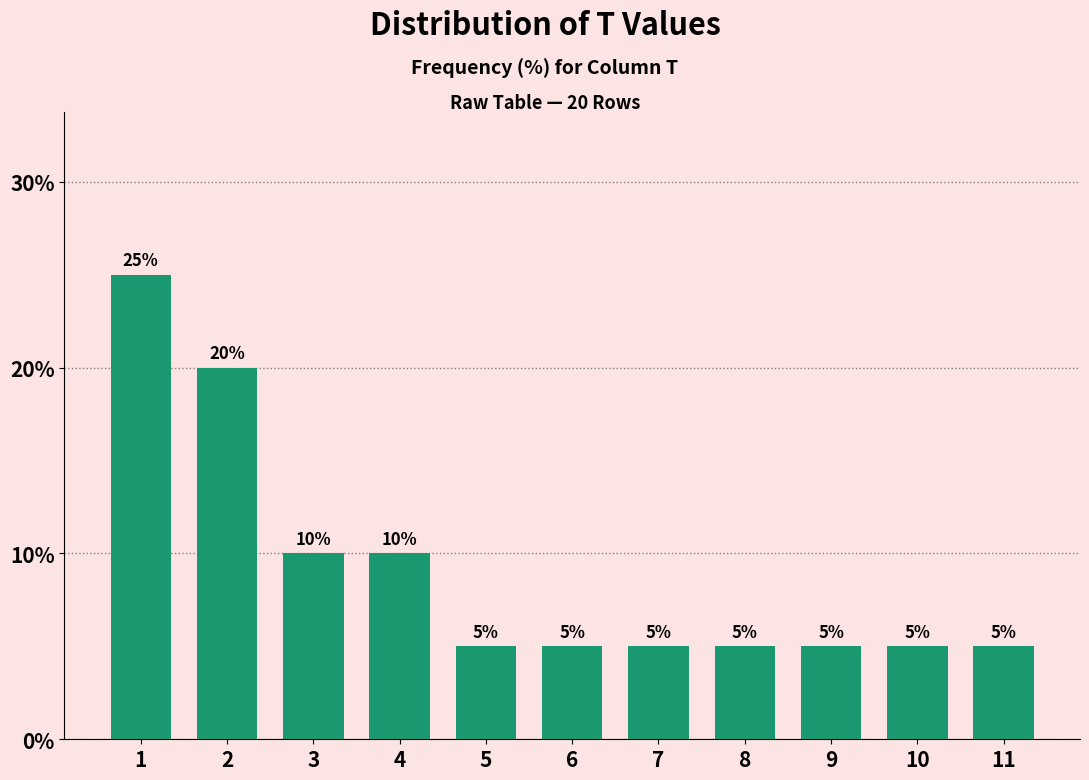

Reading left to right, extract all data points from this chart.

25	20	10	10	5	5	5	5	5	5	5